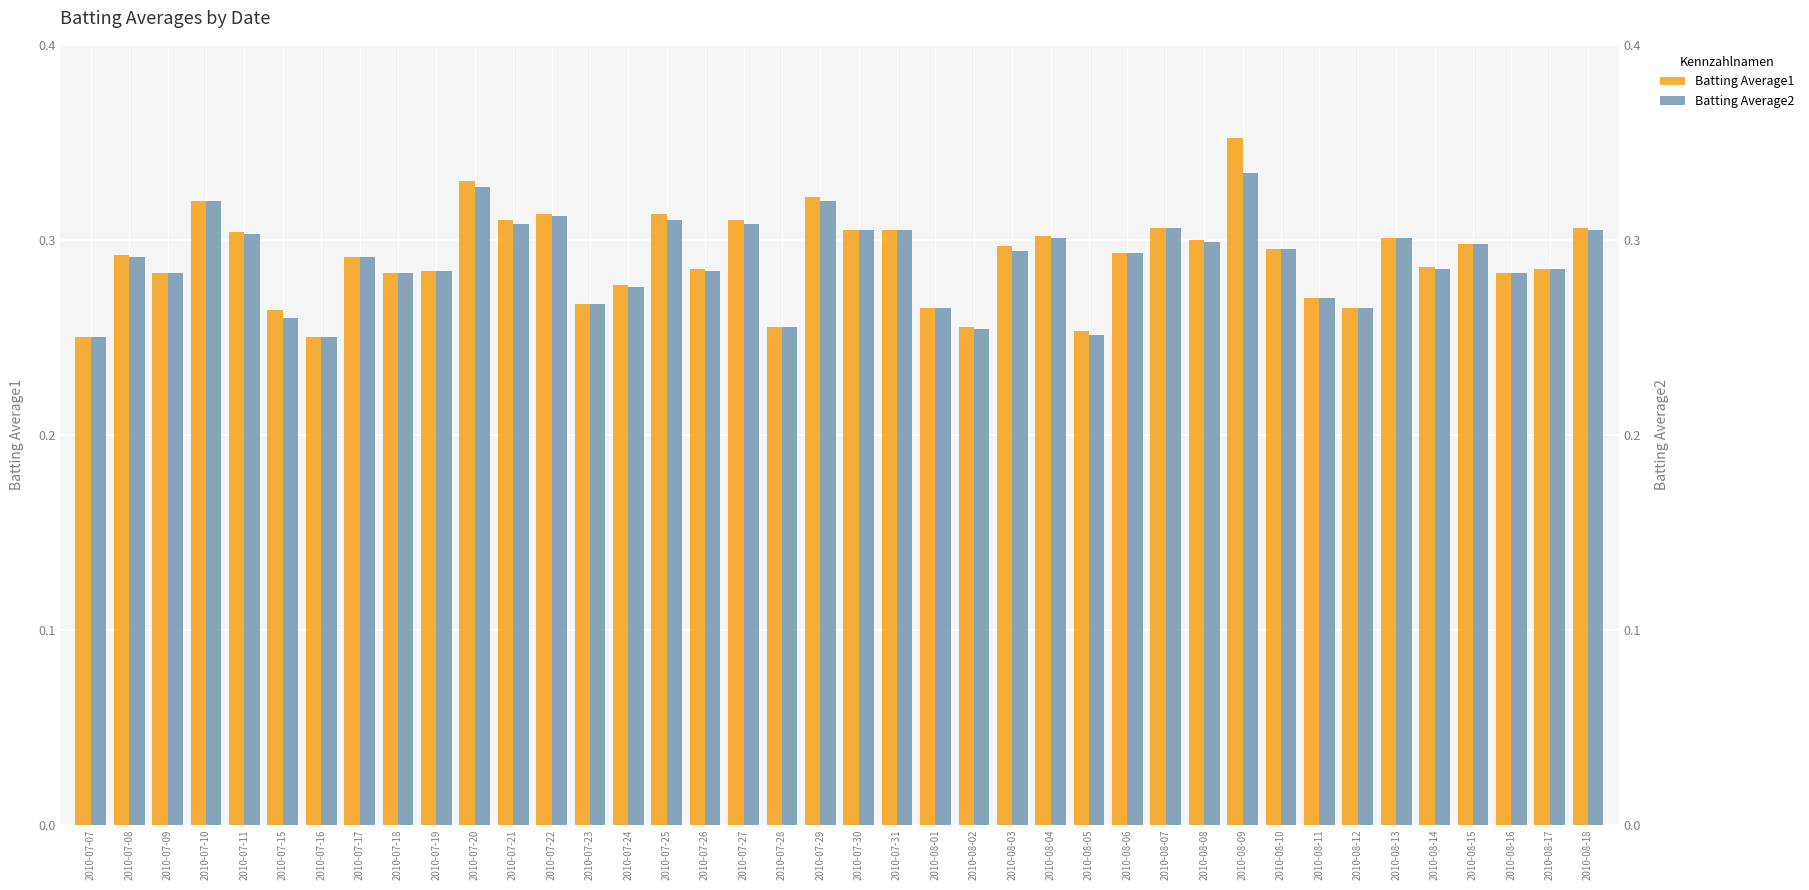

At which category does the chart reach its minimum across all series?

2010-07-07